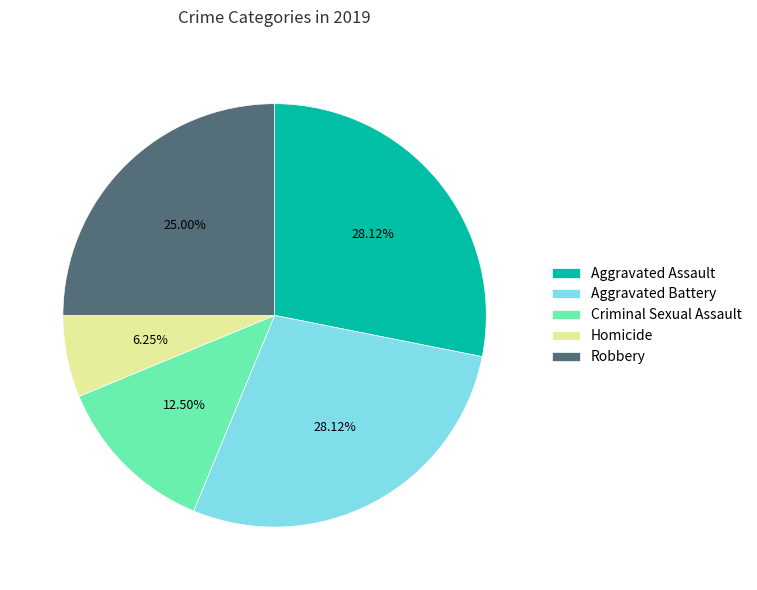

Is there any slice that represents more than half of the pie?

No